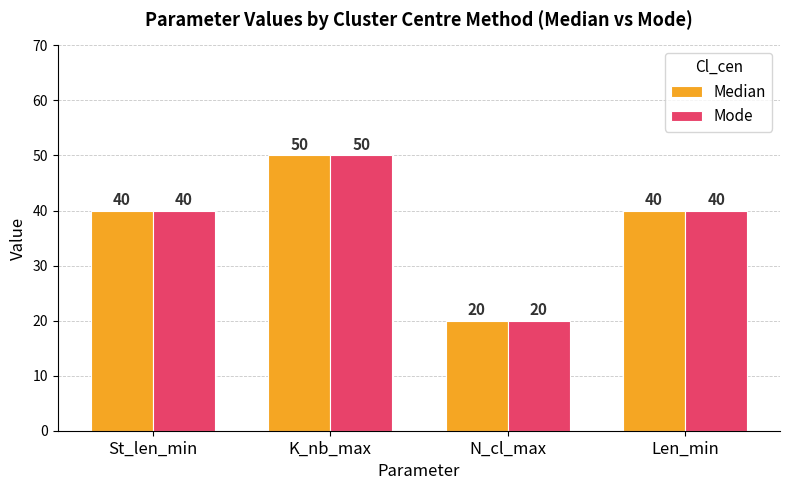

What is the approximate value of Mode at K_nb_max, to the nearest 10?

50